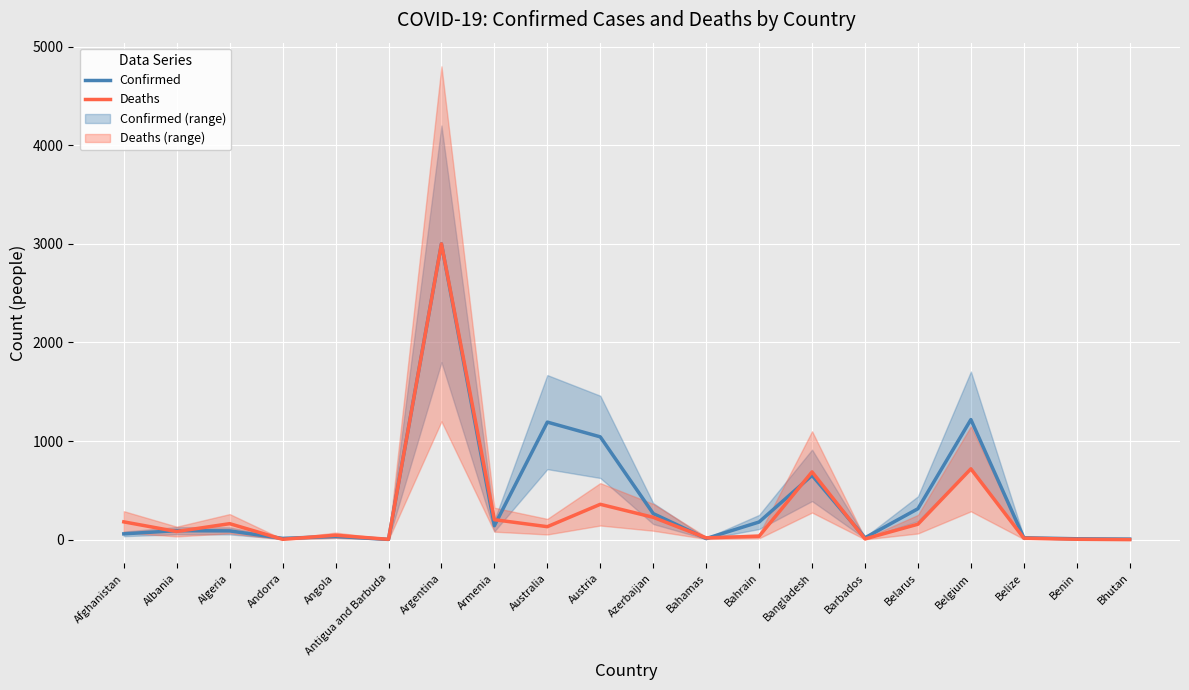

List the series in order of their overall mean, lowest first.

Deaths, Confirmed